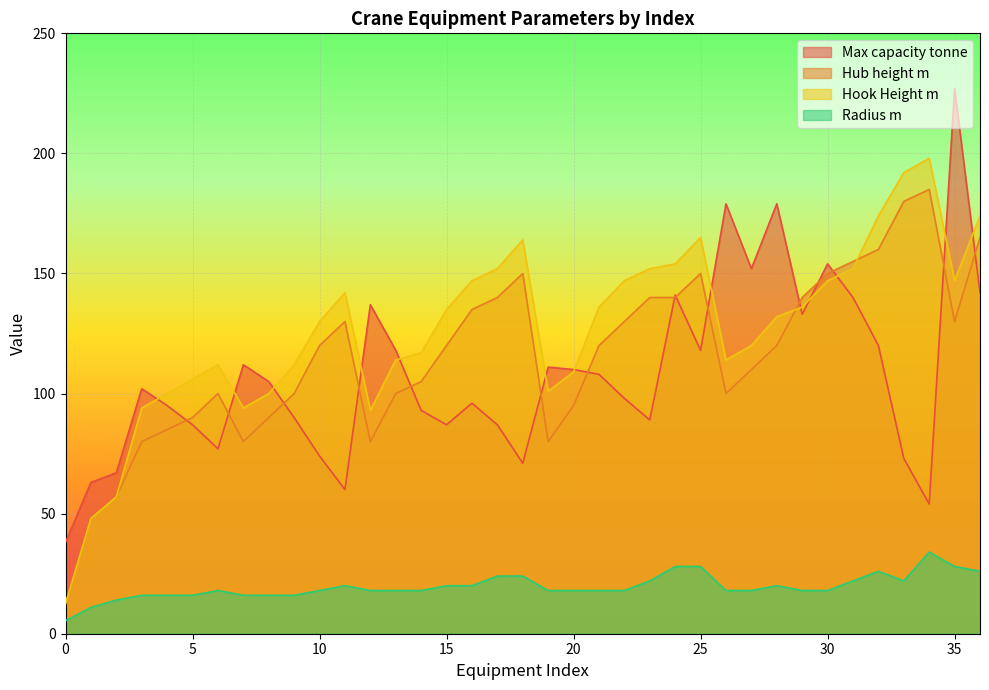

Count the number of categories in the chart.

37